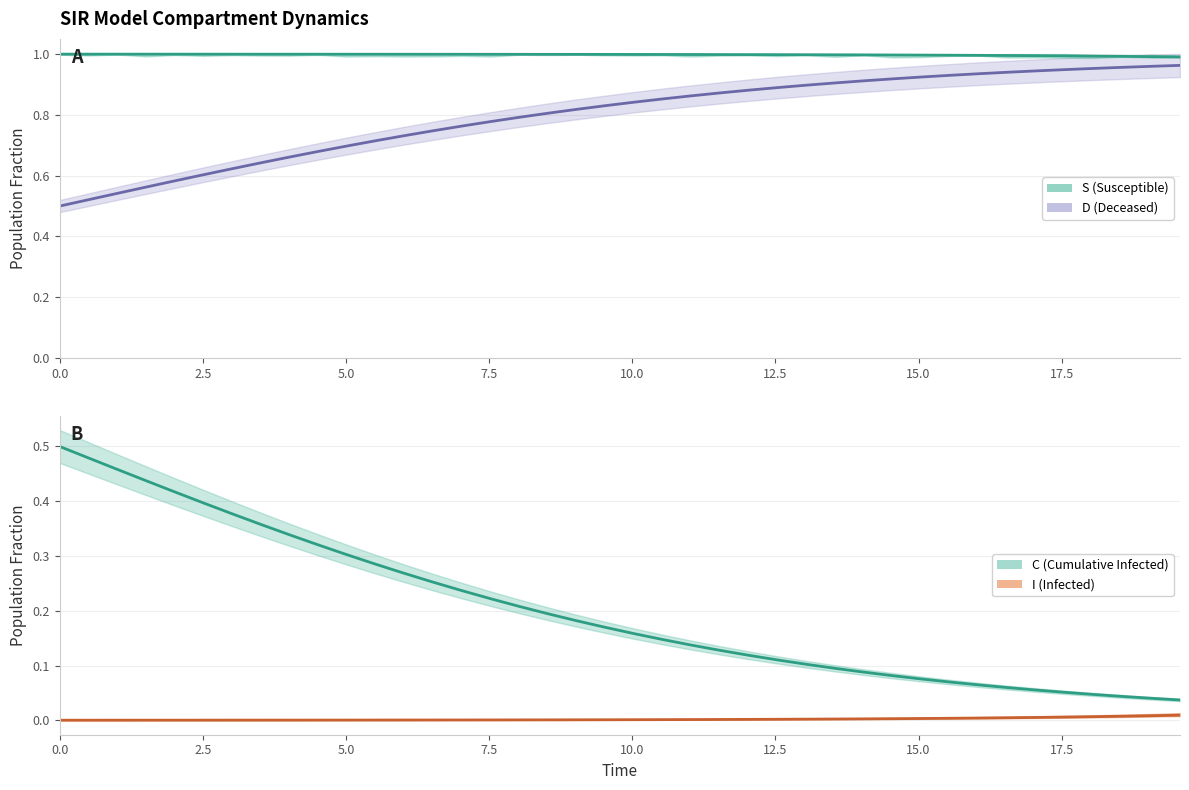

What is the sum of all C values?

31.9